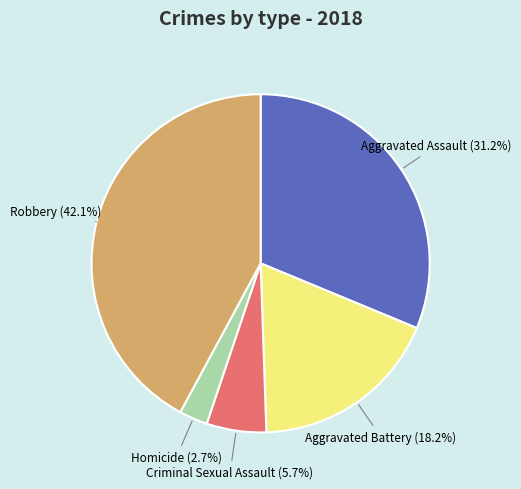

Does any single category account for the majority?

No